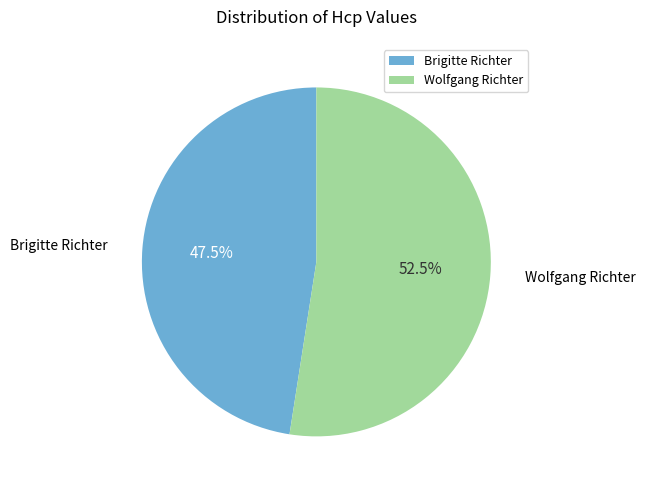

True or false: Brigitte Richter accounts for 33% of the total.

False